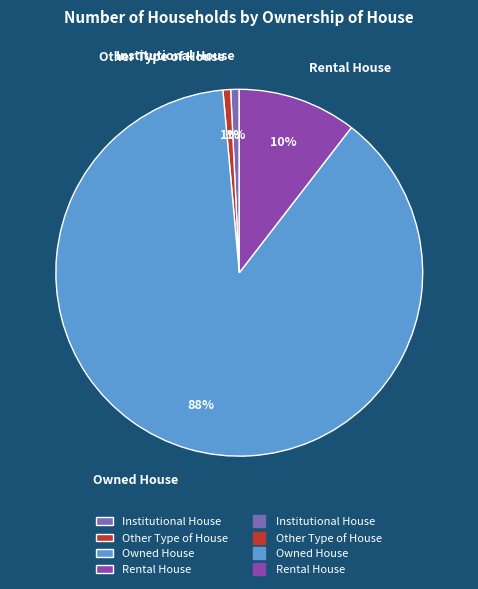

To the nearest percent, what is the combined percentage of Owned House and Other Type of House?

89%